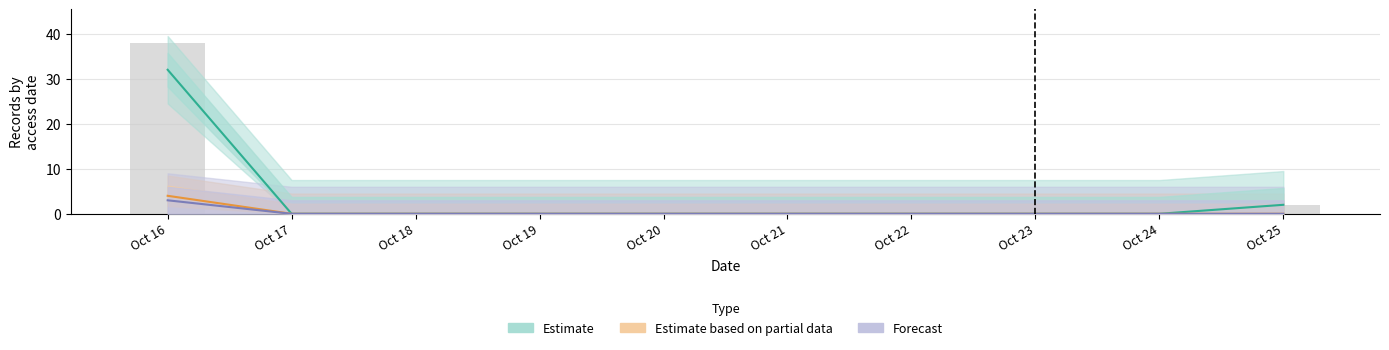

List the series in order of their peak value, highest first.

Estimate, Estimate based on partial data, Forecast